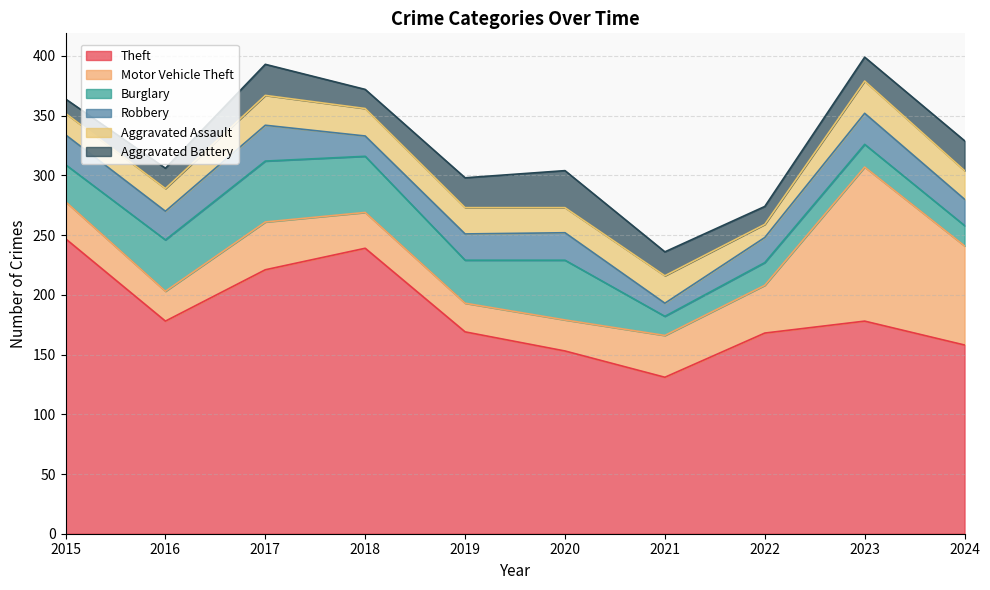

At 2020, list the series in order from smallest to largest.

Aggravated Assault, Robbery, Motor Vehicle Theft, Aggravated Battery, Burglary, Theft